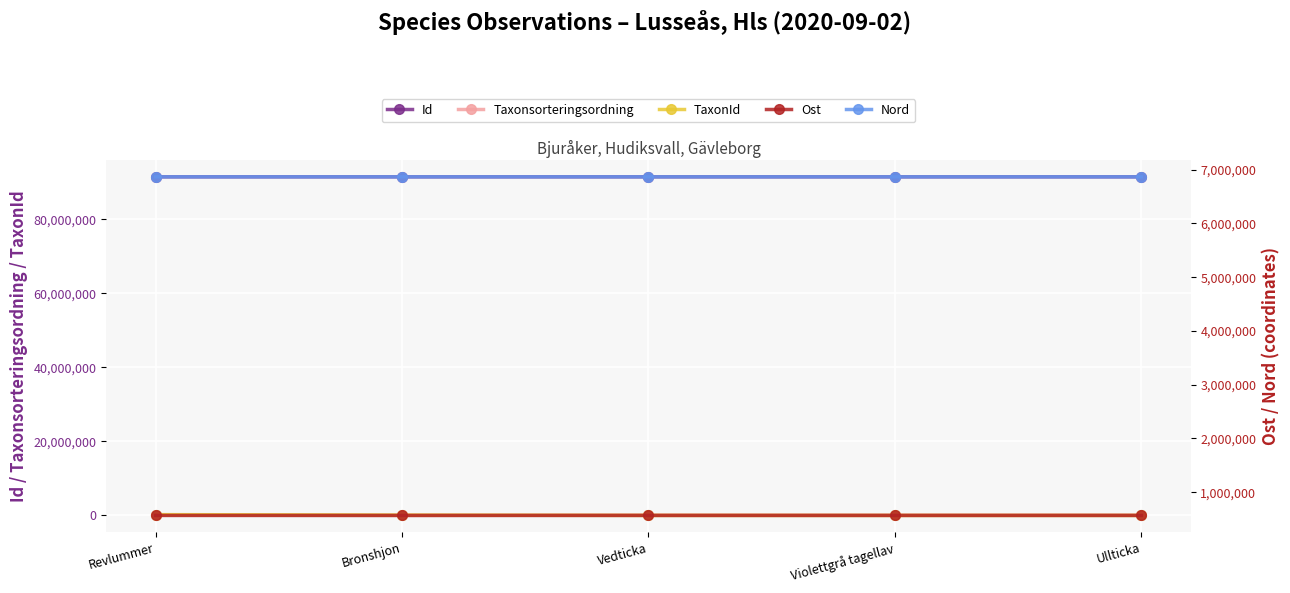

Which series changed the most between Bronshjon and Ullticka?

TaxonId